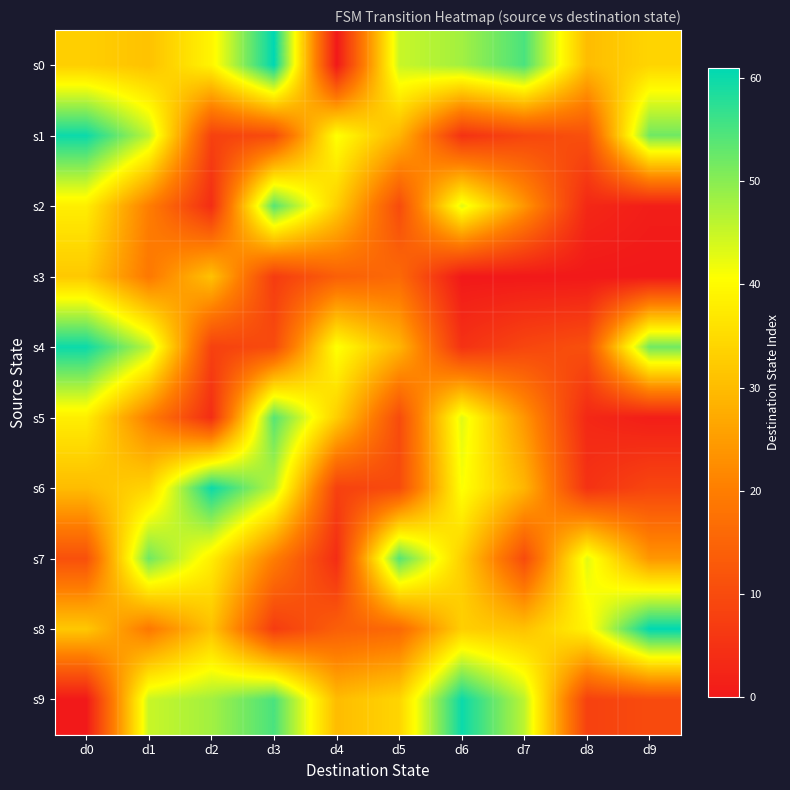

Reading right to left, list all the values displayed in this chart.

s0: d9=34	d8=30	d7=55	d6=48	d5=45	d4=0	d3=61	d2=39	d1=31	d0=33
s1: d9=52	d8=11	d7=9	d6=5	d5=29	d4=41	d3=10	d2=8	d1=46	d0=60
s2: d9=1	d8=3	d7=24	d6=43	d5=10	d4=33	d3=54	d2=4	d1=20	d0=38
s3: d9=0	d8=0	d7=0	d6=0	d5=16	d4=14	d3=7	d2=31	d1=19	d0=32
s4: d9=52	d8=11	d7=9	d6=5	d5=29	d4=41	d3=10	d2=8	d1=46	d0=60
s5: d9=1	d8=3	d7=24	d6=43	d5=10	d4=33	d3=54	d2=4	d1=20	d0=38
s6: d9=9	d8=5	d7=29	d6=41	d5=10	d4=8	d3=46	d2=60	d1=34	d0=30
s7: d9=24	d8=43	d7=10	d6=33	d5=54	d4=4	d3=20	d2=38	d1=52	d0=11
s8: d9=61	d8=39	d7=31	d6=33	d5=16	d4=14	d3=7	d2=31	d1=19	d0=32
s9: d9=10	d8=8	d7=46	d6=60	d5=34	d4=30	d3=55	d2=48	d1=45	d0=0